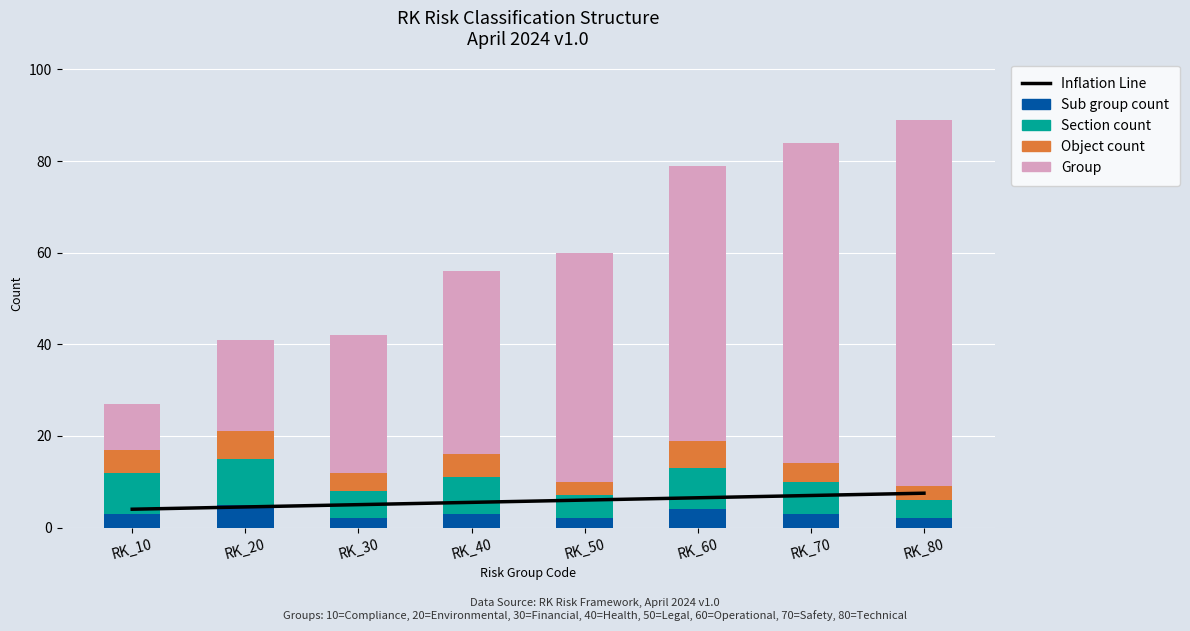

Count the number of data series in this chart.

5